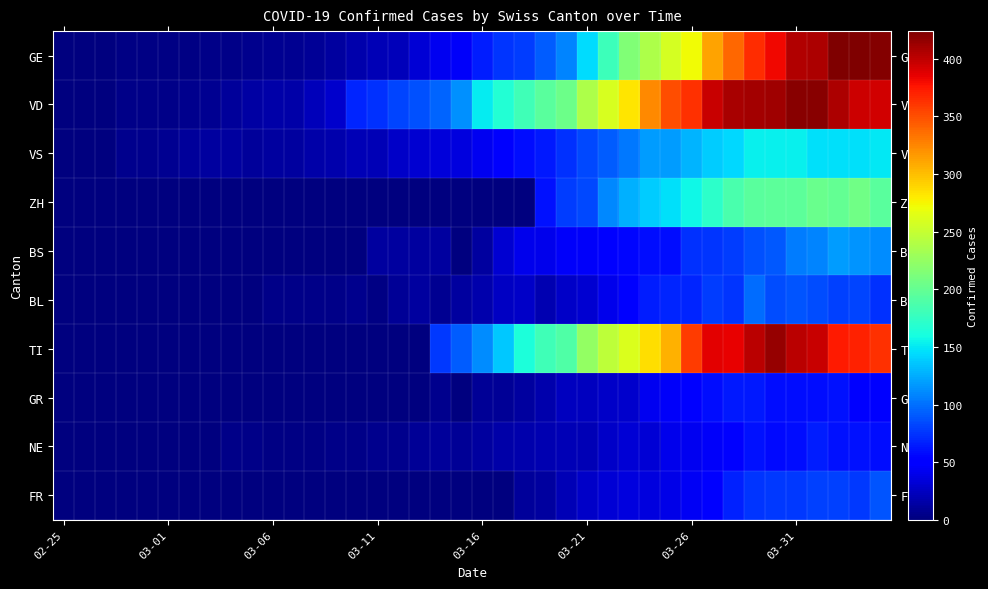

At which category does the chart reach its peak across all series?

37